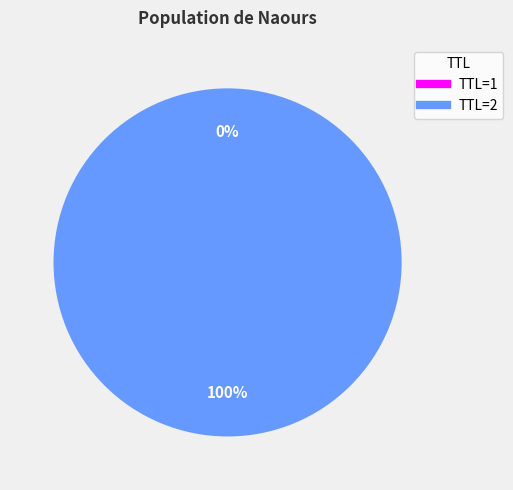

Is there any slice that represents more than half of the pie?

Yes